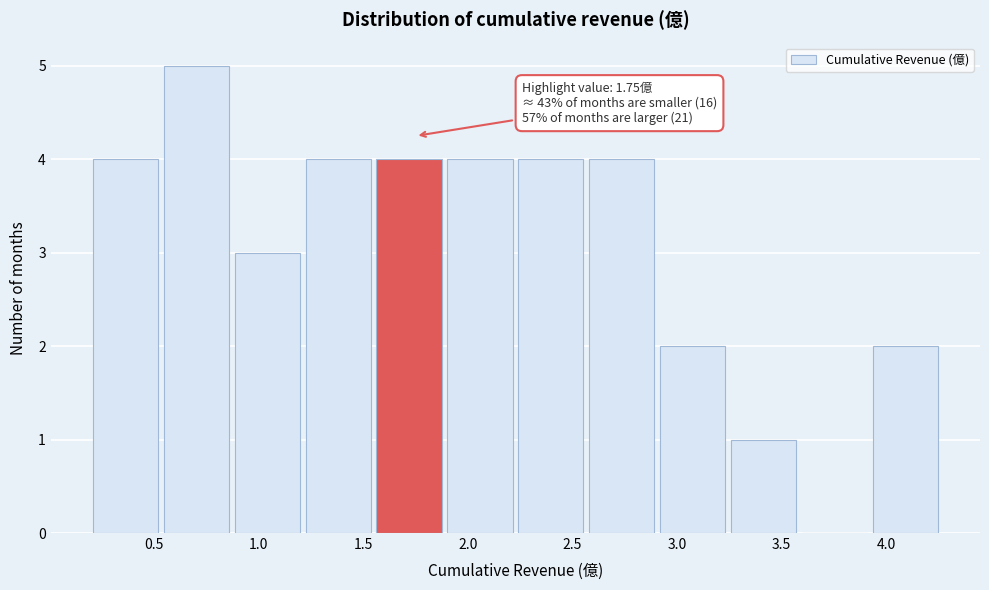

Which range on the x-axis has the tallest bar?

0.55 to 0.85